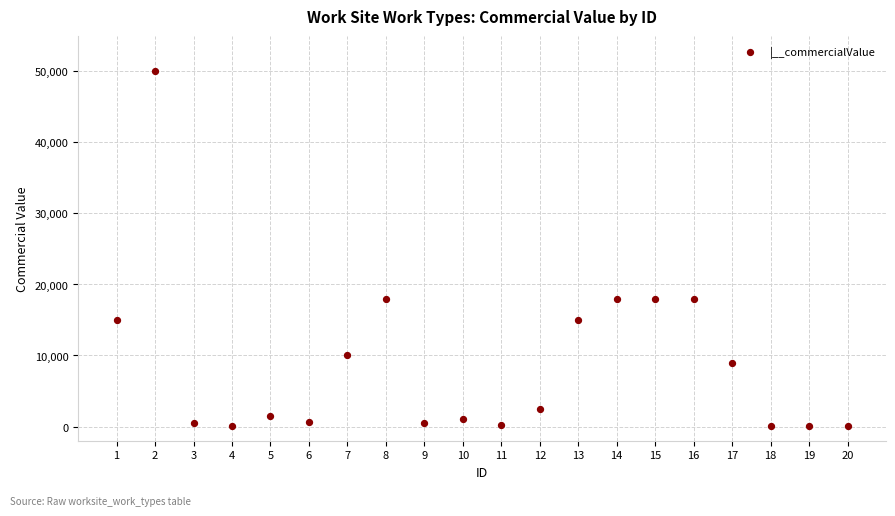

What is the range of Y values (max minus min)?

49975